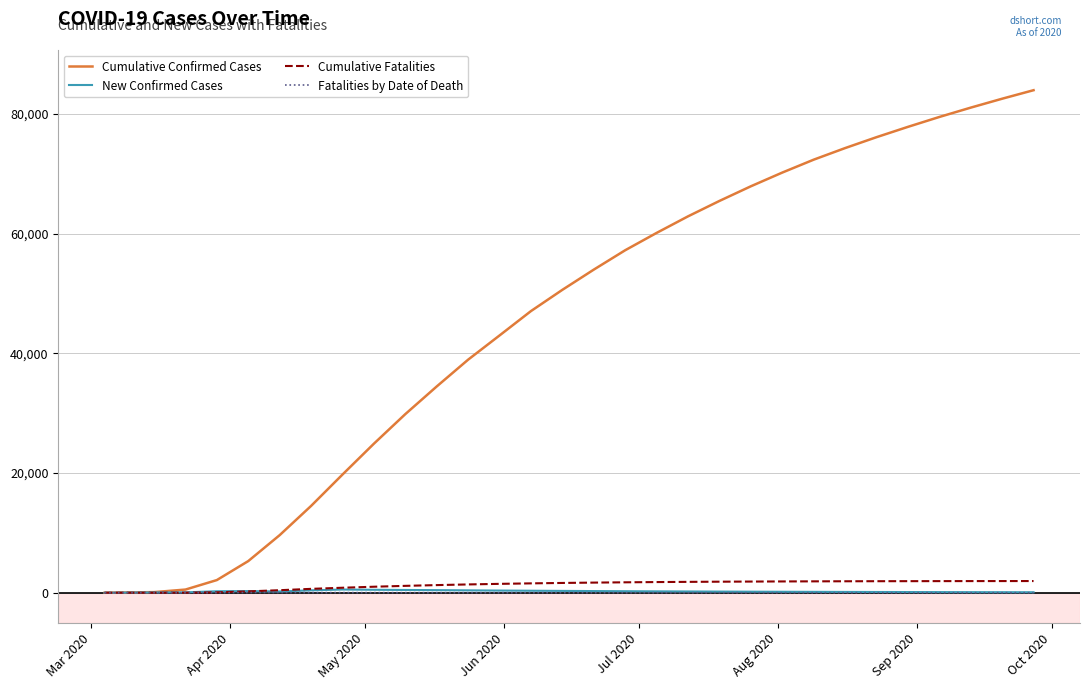

What is the greatest value displayed?

83991